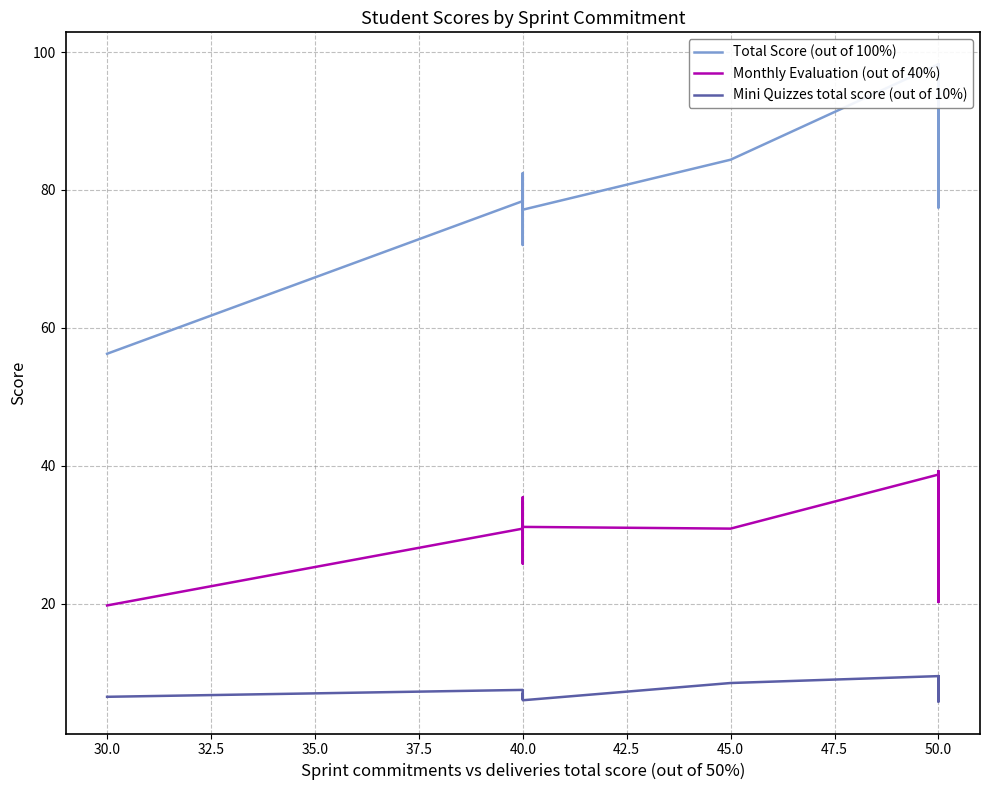

What is the sum of all Total Score (out of 100%) values?

1893.1